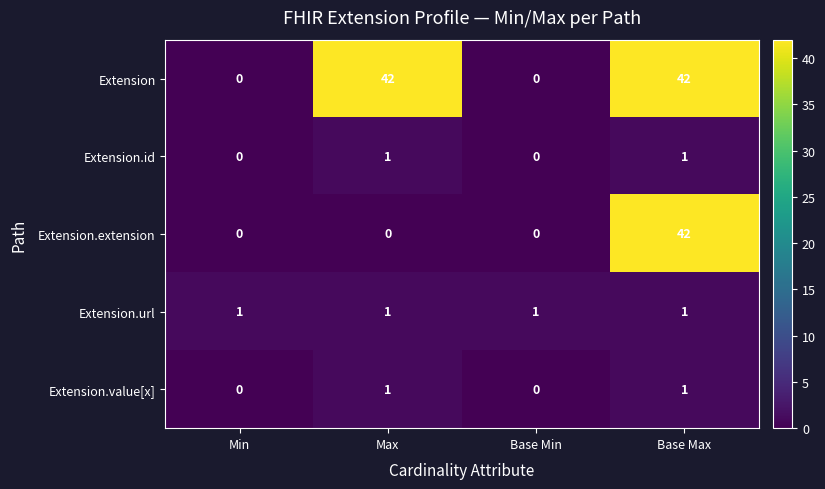

True or false: Extension.id has a value of 0 at Min.

True